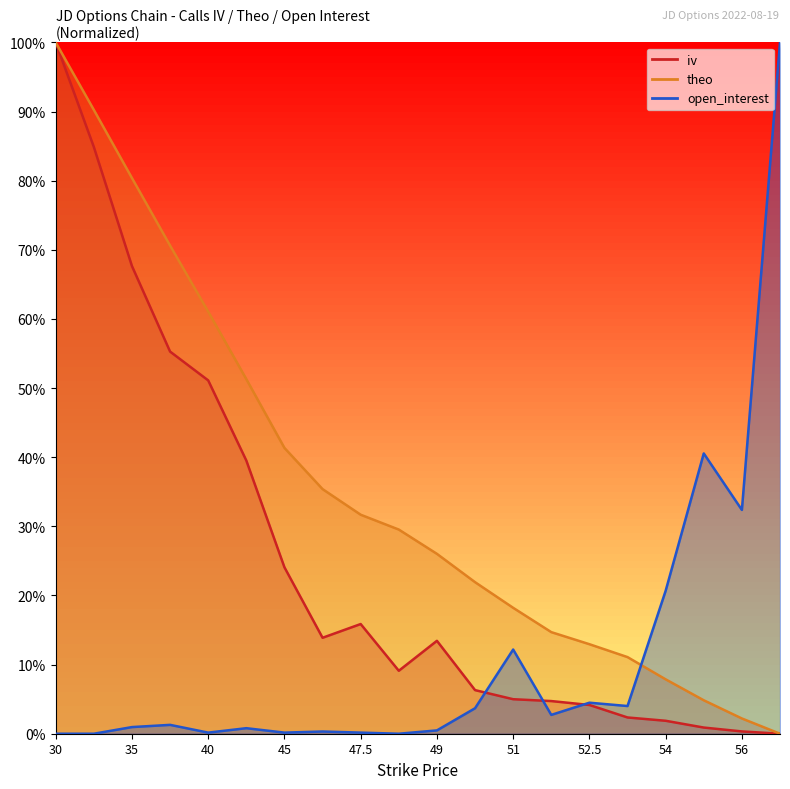

At which category does iv reach its first local valley?

46.5